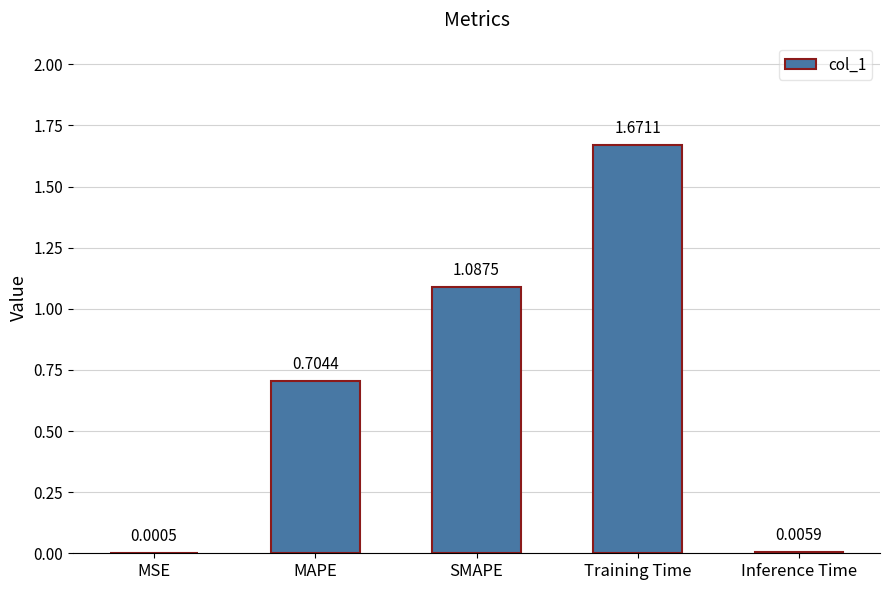

Count the number of categories in the chart.

5